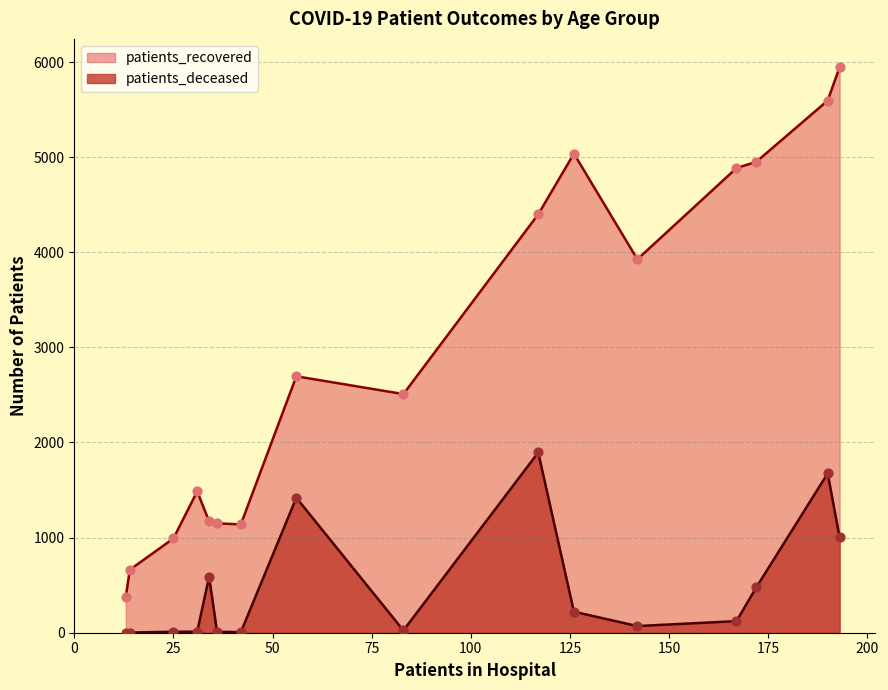

Which series reaches the maximum Y coordinate?

patients_recovered